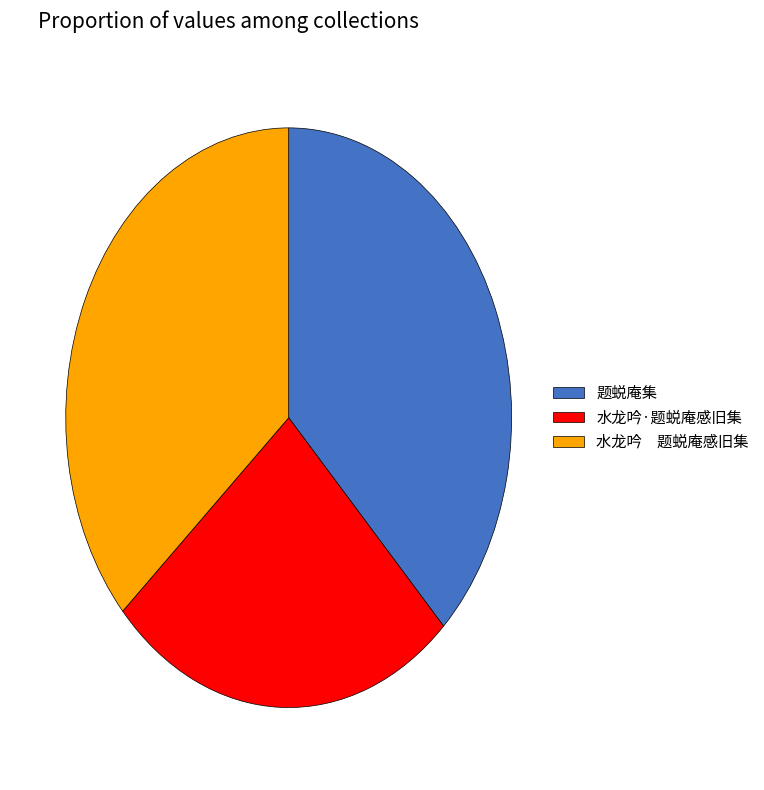

Which slice is the largest?

题蜕庵集